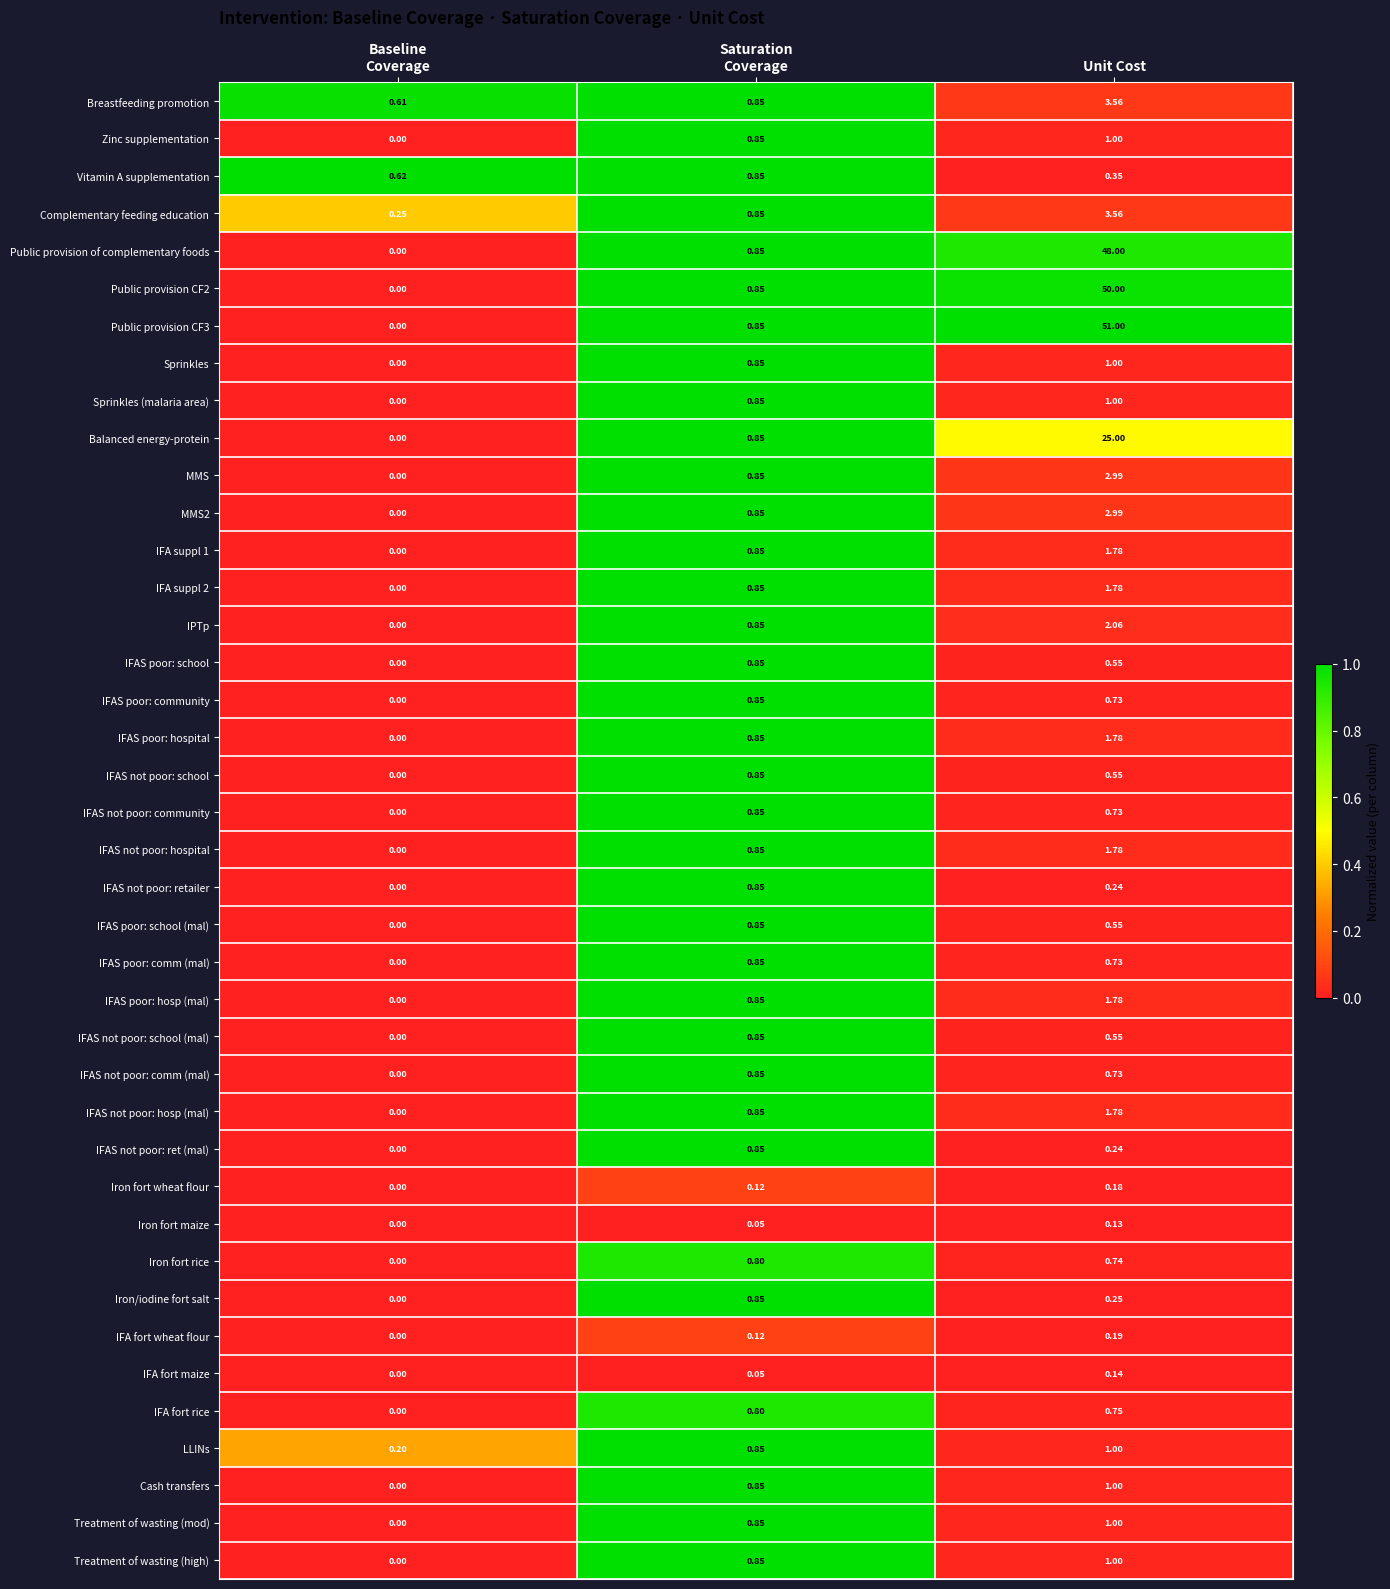

At which category is the sum across all series the highest?

Unit Cost